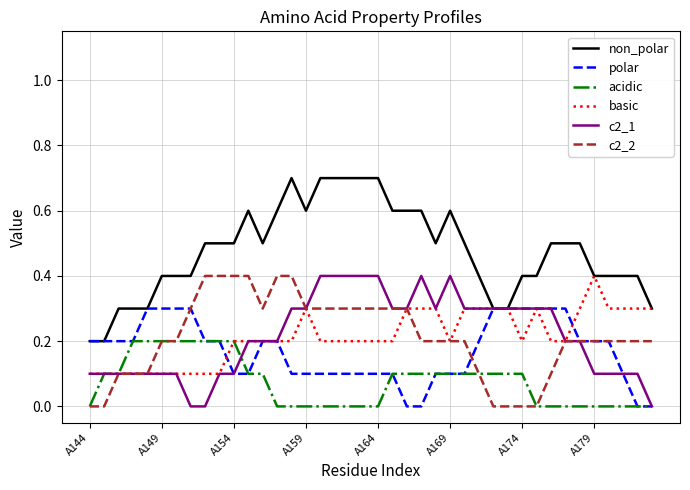

What is the maximum value shown in the chart?

0.7